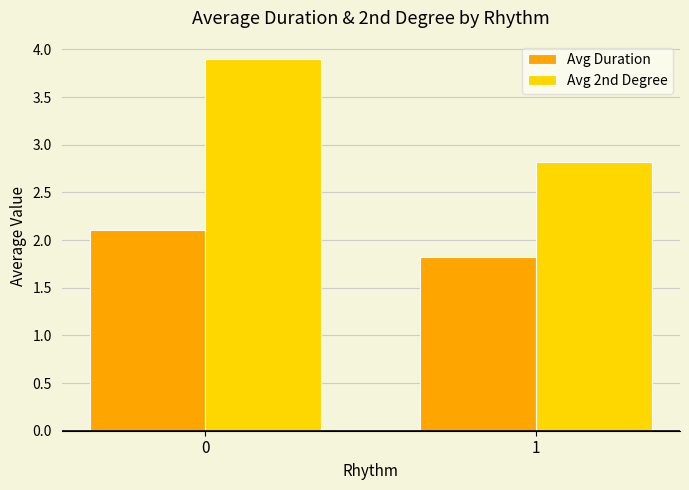

What is the value of the Avg Duration bar at the 2nd from the left?

1.8